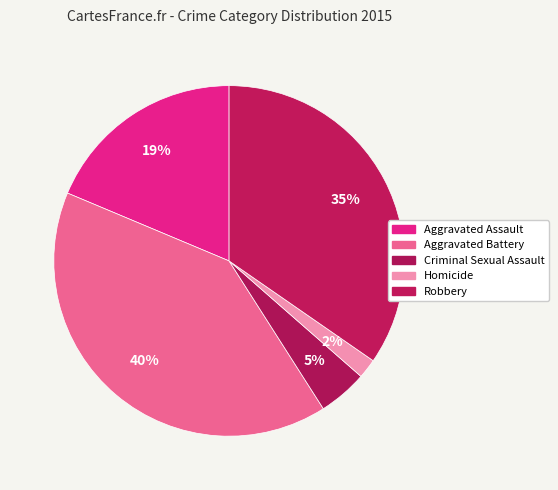

To the nearest percent, what portion does Criminal Sexual Assault represent?

5%